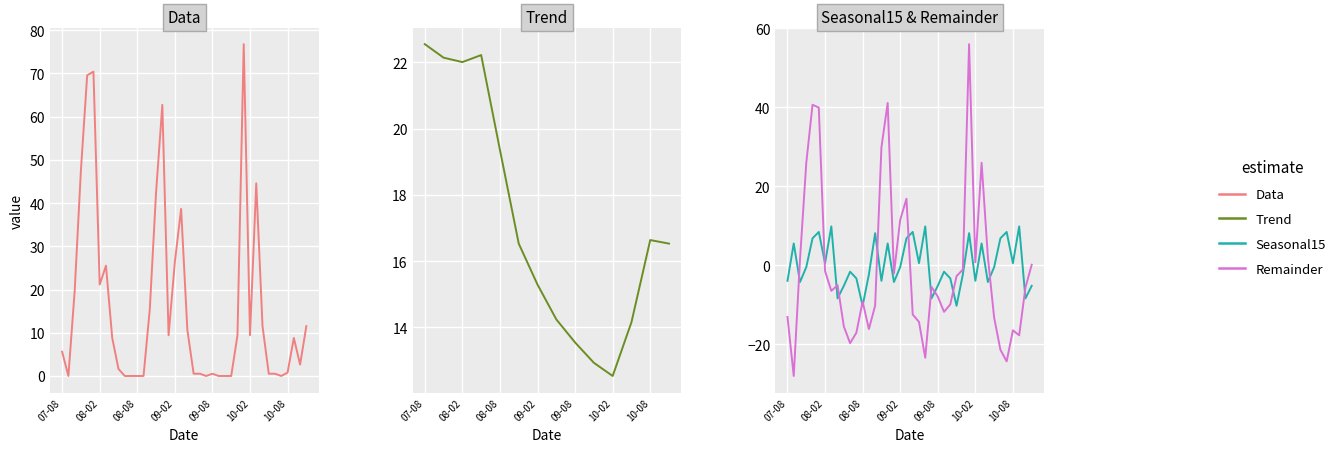

True or false: Trend and Seasonal15 intersect in this chart.

False